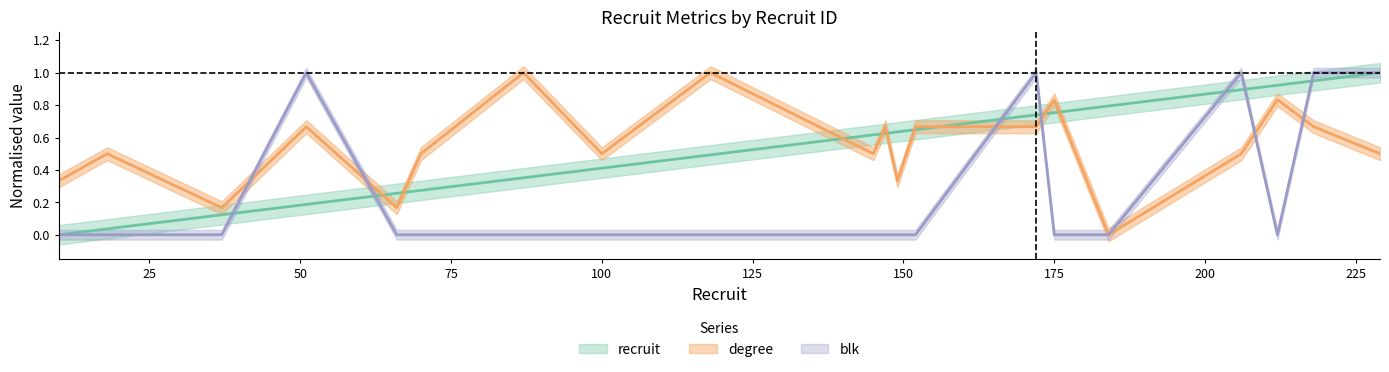

Which series has the largest total across all categories?

degree